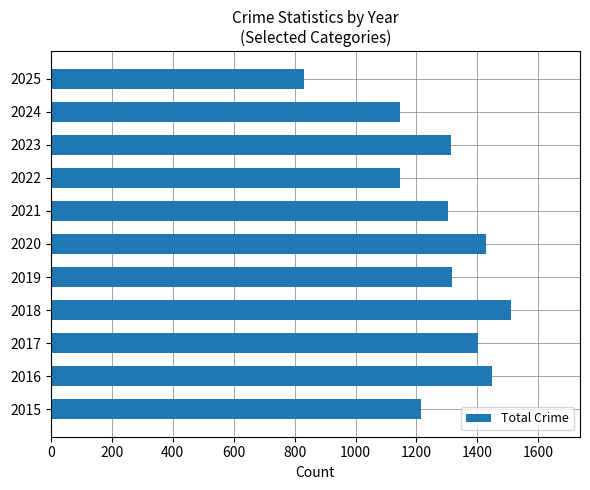

At which category does the chart reach its minimum across all series?

2025